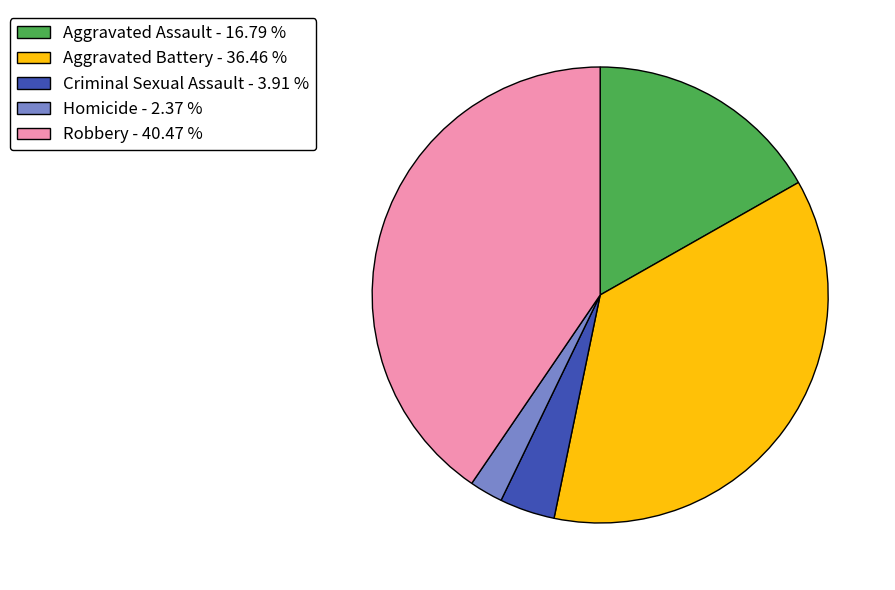

Is the sum of Criminal Sexual Assault - 3.91 % and Homicide - 2.37 % greater than half?

No